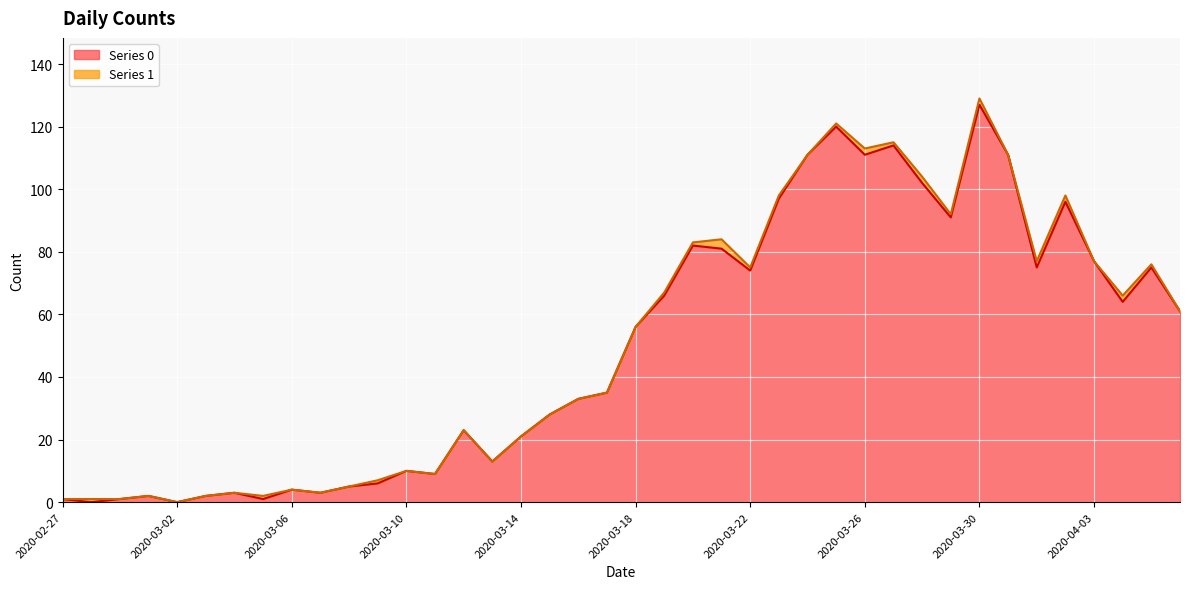

List the labels in order of value, largest first.

2020-03-30, 2020-03-25, 2020-03-27, 2020-03-24, 2020-03-26, 2020-03-31, 2020-03-28, 2020-03-23, 2020-04-02, 2020-03-29, 2020-03-20, 2020-03-21, 2020-04-03, 2020-04-01, 2020-04-05, 2020-03-22, 2020-03-19, 2020-04-04, 2020-04-06, 2020-03-18, 2020-03-17, 2020-03-16, 2020-03-15, 2020-03-12, 2020-03-14, 2020-03-13, 2020-03-10, 2020-03-11, 2020-03-09, 2020-03-08, 2020-03-06, 2020-03-04, 2020-03-07, 2020-03-01, 2020-03-03, 2020-02-27, 2020-02-29, 2020-03-05, 2020-02-28, 2020-03-02